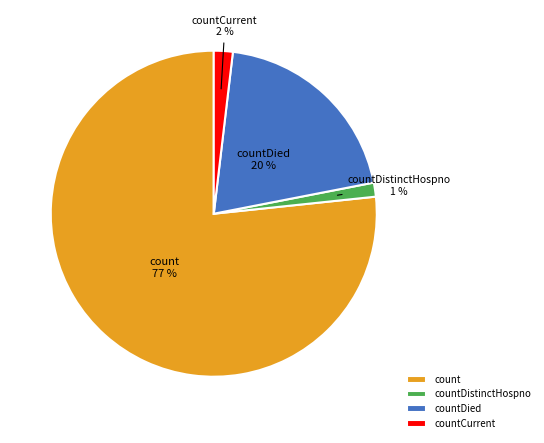

The countDistinctHospno slice represents 1% of the pie. True or false?

True